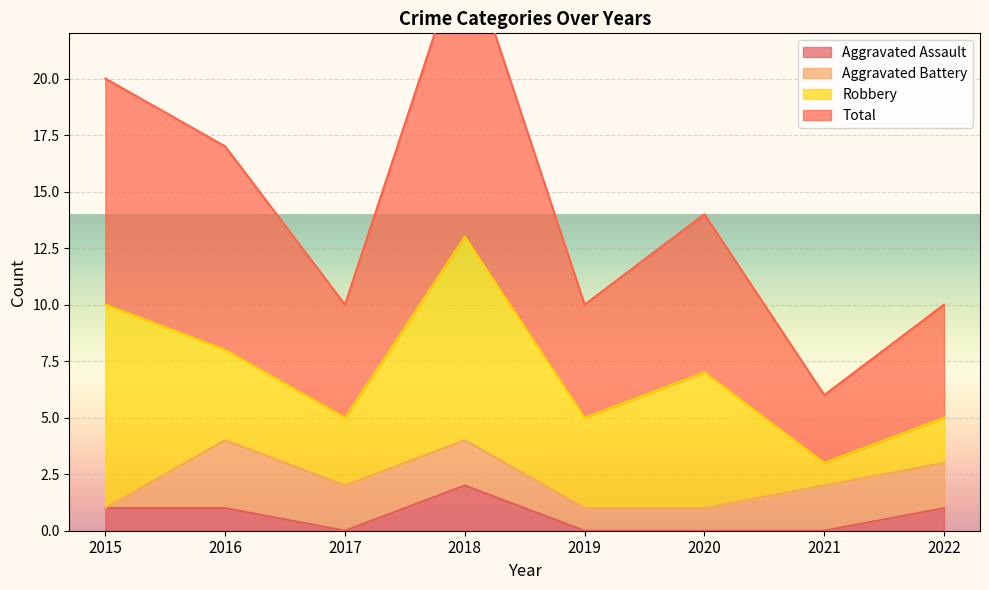

Where is Total nearest to the value 16?

2016